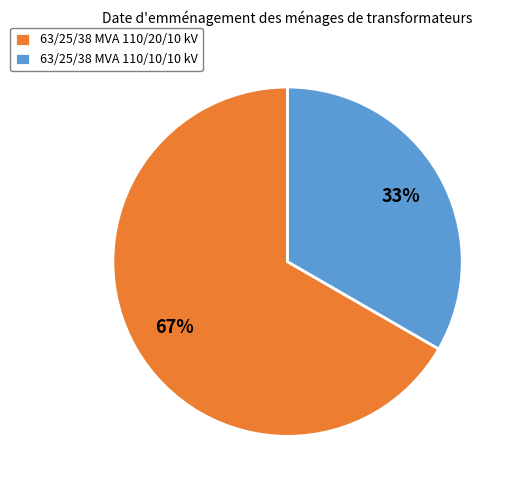

Is the sum of 63/25/38 MVA 110/20/10 kV and 63/25/38 MVA 110/10/10 kV greater than half?

Yes